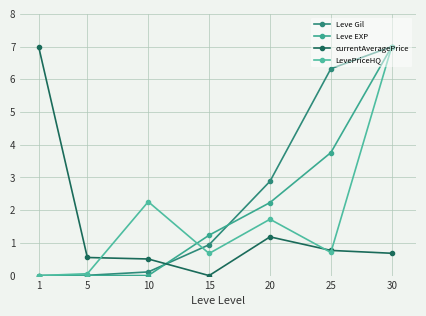

List the series in order of their peak value, highest first.

Leve Gil, Leve EXP, currentAveragePrice, LevePriceHQ